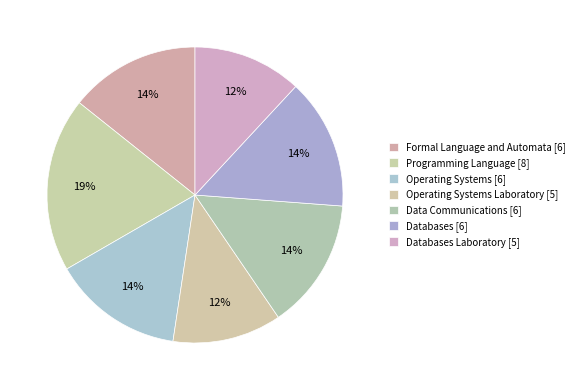

Count the number of slices in the pie.

7